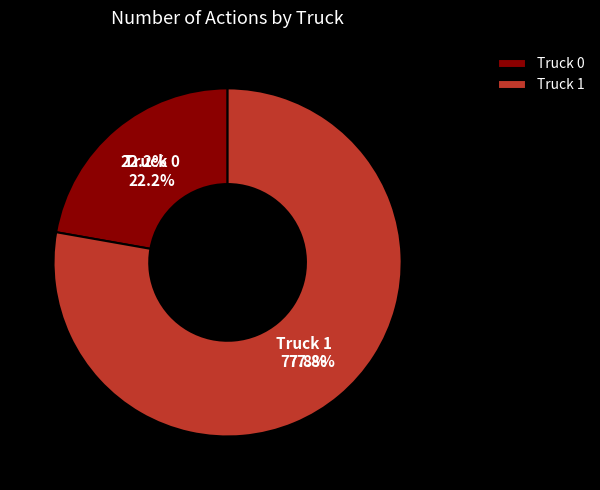

True or false: Truck 0 accounts for 12% of the total.

False